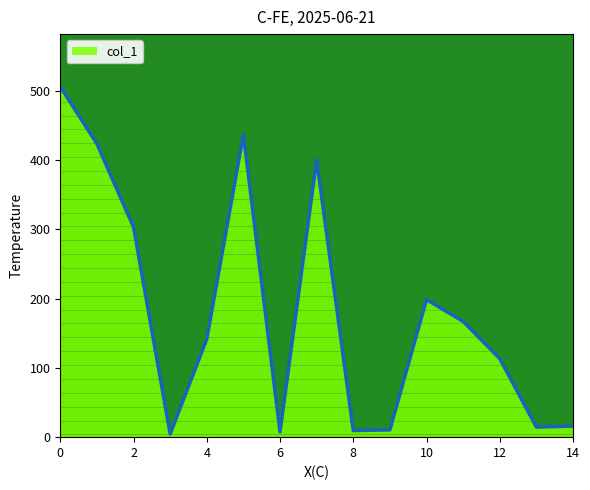

What is the maximum value shown in the chart?

505.7